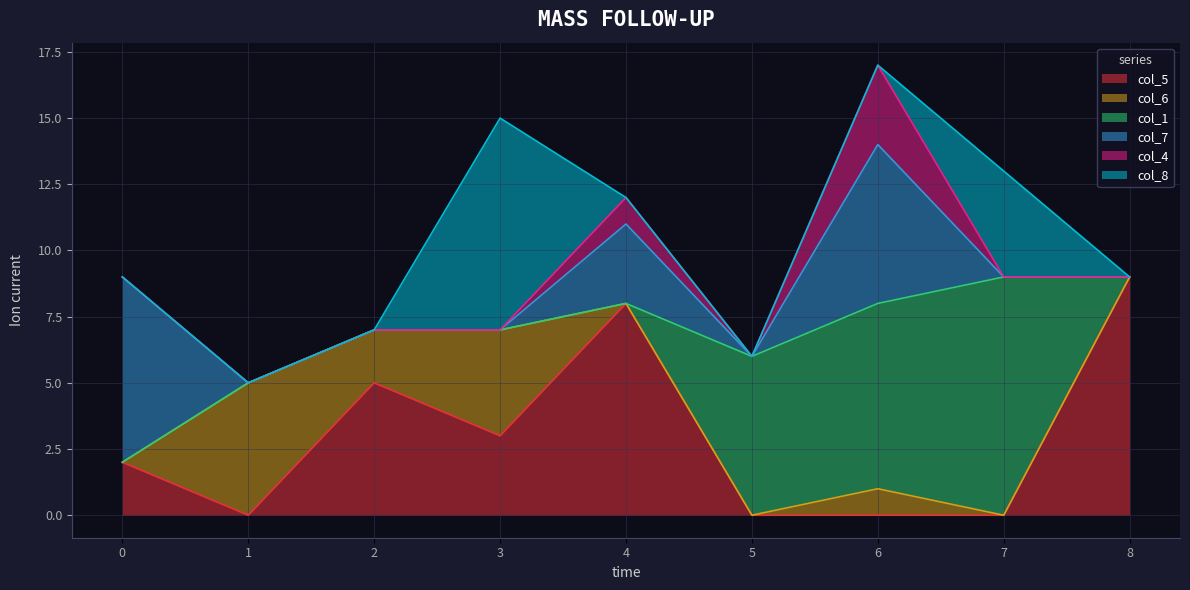

The col_7 series shows 3 at 0. True or false?

False